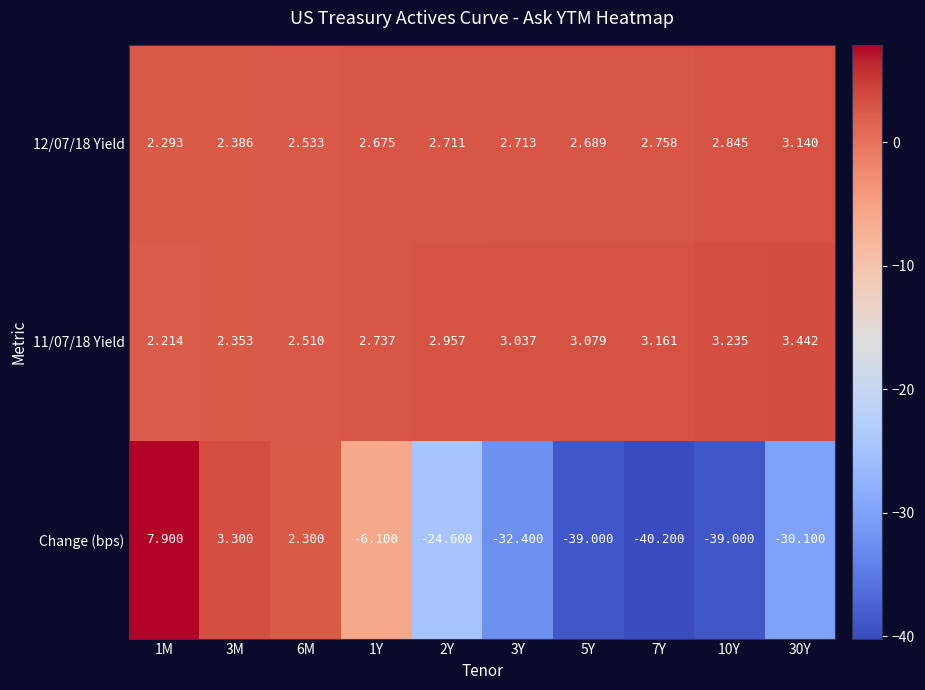

Rank the series at 2Y from highest to lowest value.

11/07/18 Yield, 12/07/18 Yield, Change (bps)